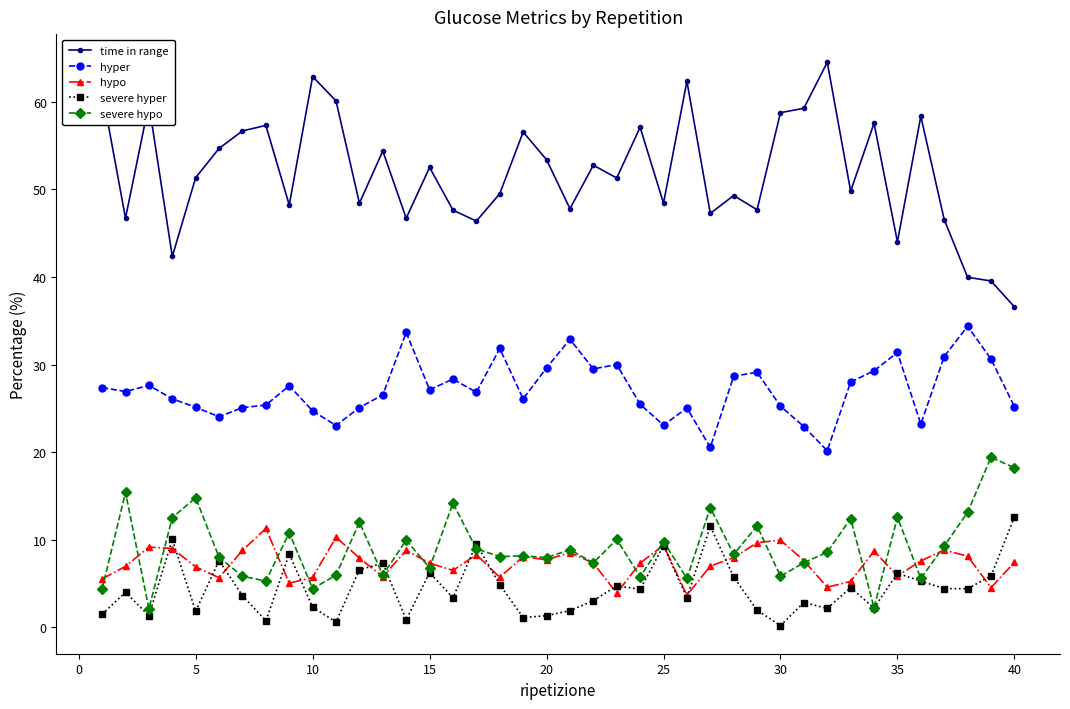

What is the value of the time in range point at the 4th from the left?

42.3